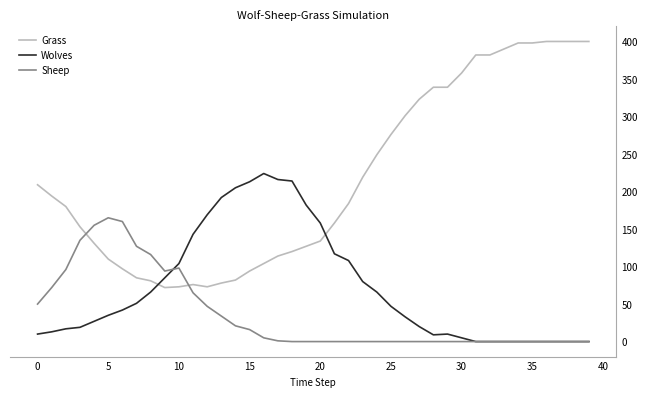

Does the chart display data point markers on the line(s)?

No